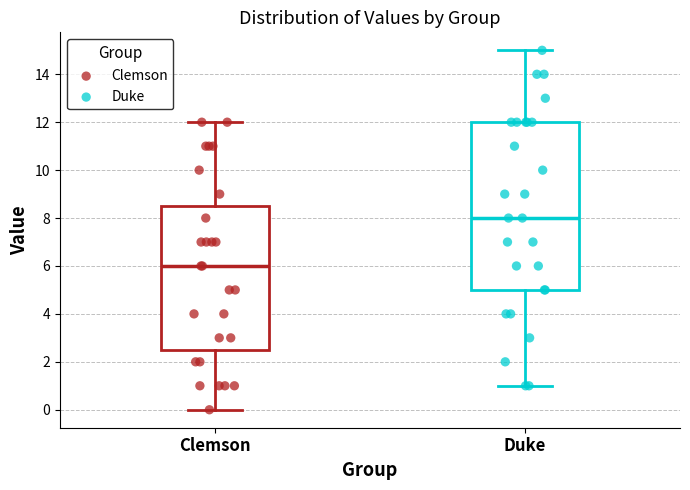

Reading left to right, read every box against the y-axis: the position of its median line, the range the box covers, and the ends of its whiskers. The values are not printed on the chart, so give them approximately, as read against the axis.

Clemson: median 6.0, box 2.6 to 8.6, whiskers 0.0 to 12.0
Duke: median 8.0, box 5.0 to 12.0, whiskers 1.0 to 15.0